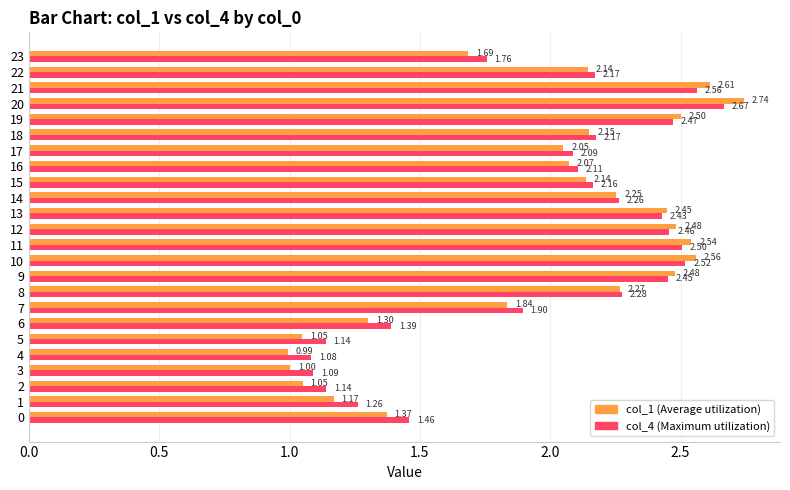

What is the total value across all series at 14?

4.5